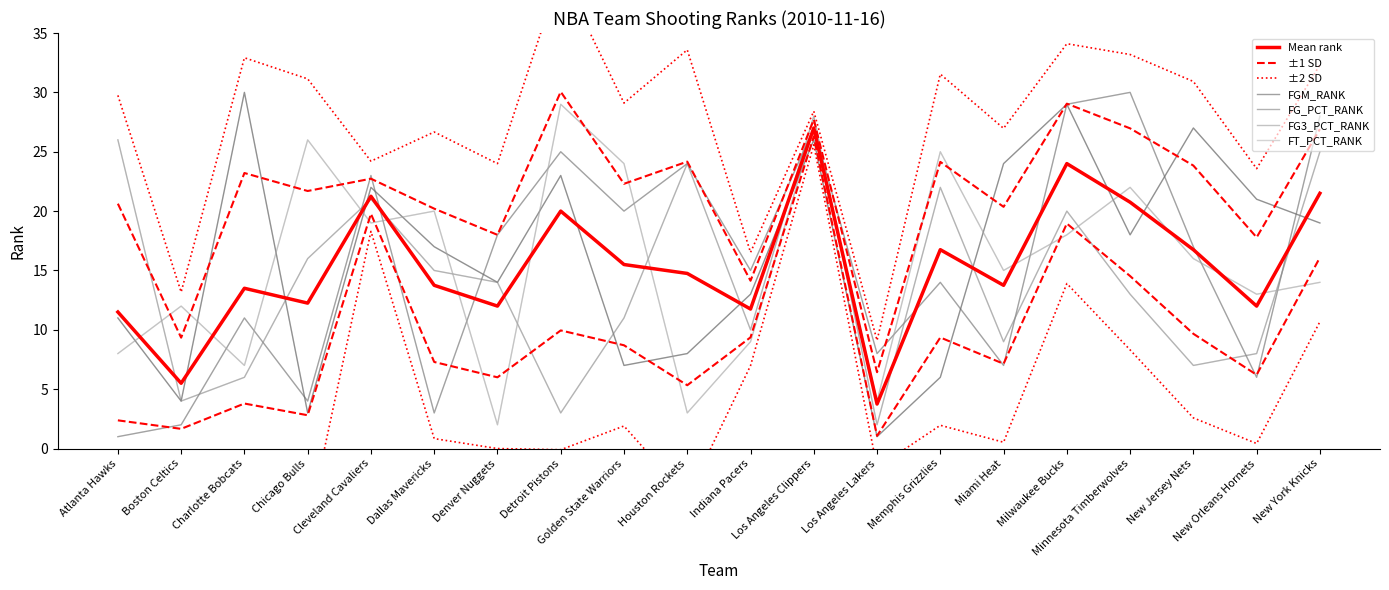

At which label does FT_PCT_RANK reach its peak?

Detroit Pistons